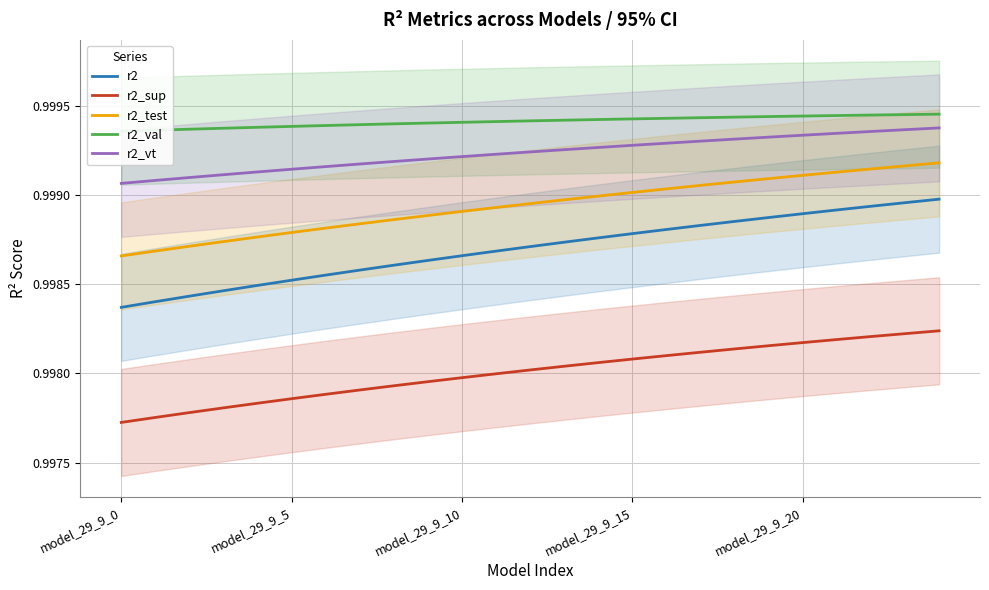

True or false: r2 and r2_sup intersect in this chart.

False